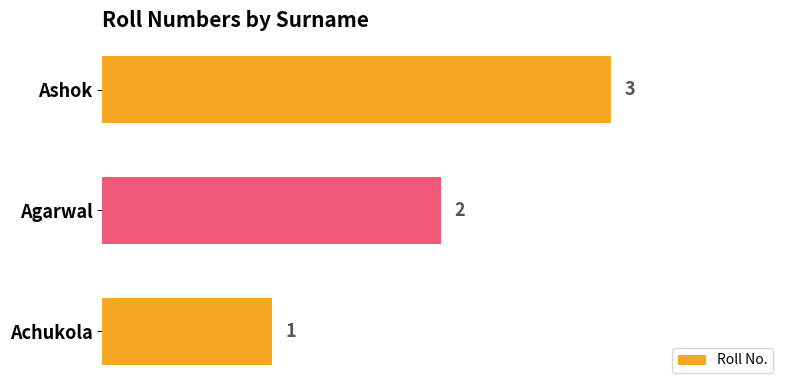

Are the bars grouped side by side (vs. stacked)?

No